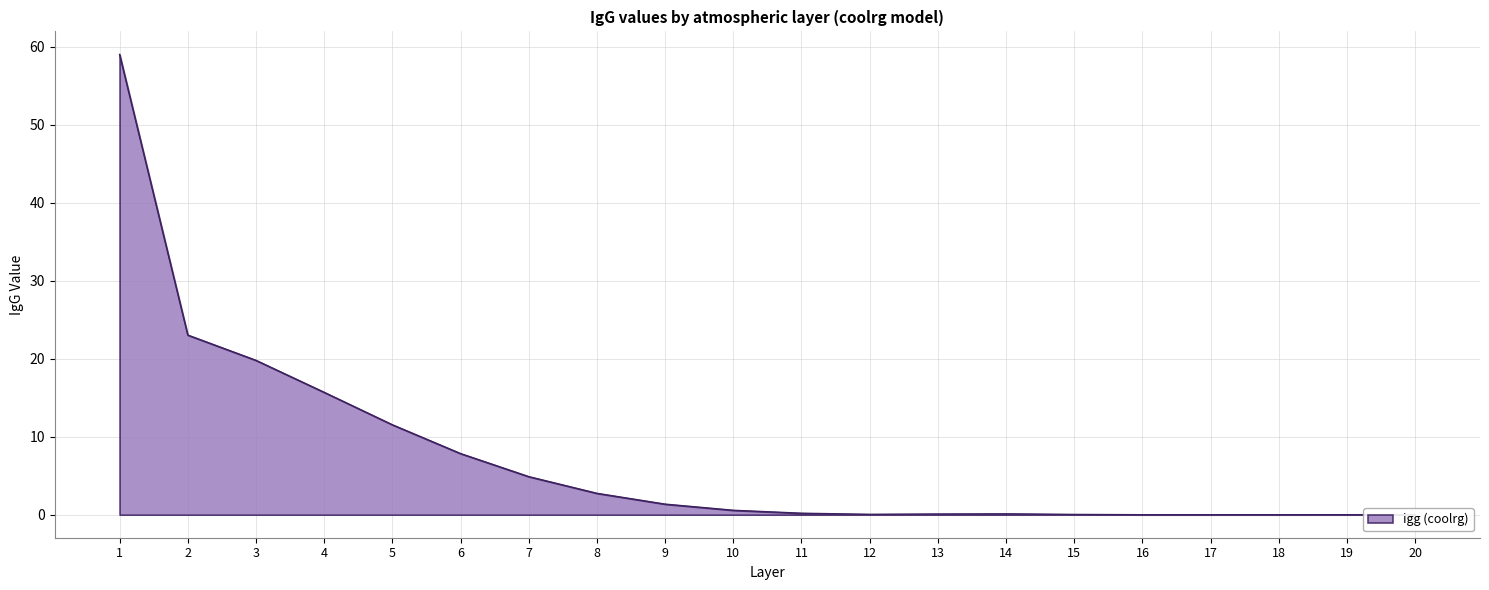

The value at 7 is 2.2. True or false?

False